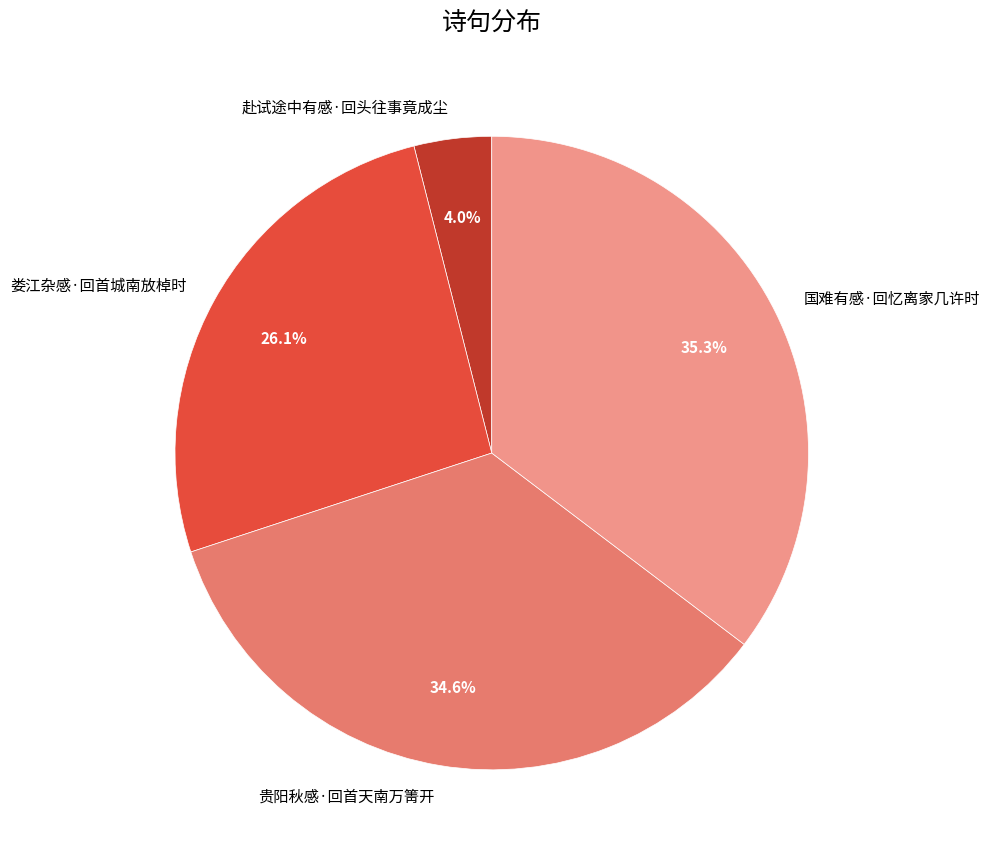

What is the largest slice in the pie chart?

国难有感·回忆离家几许时